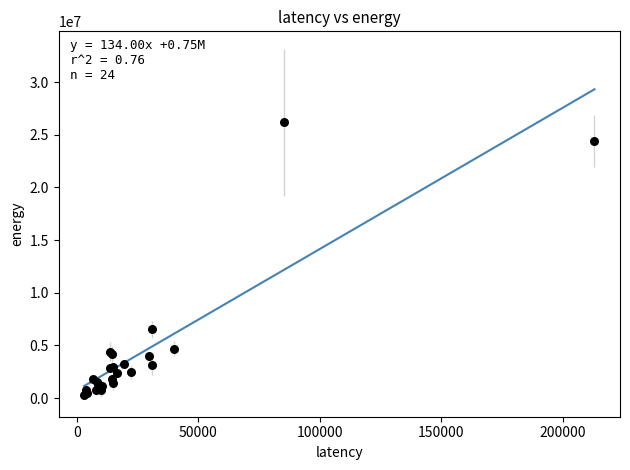

What Y value in the scatter plot is closest to 13241565?

6510100.9